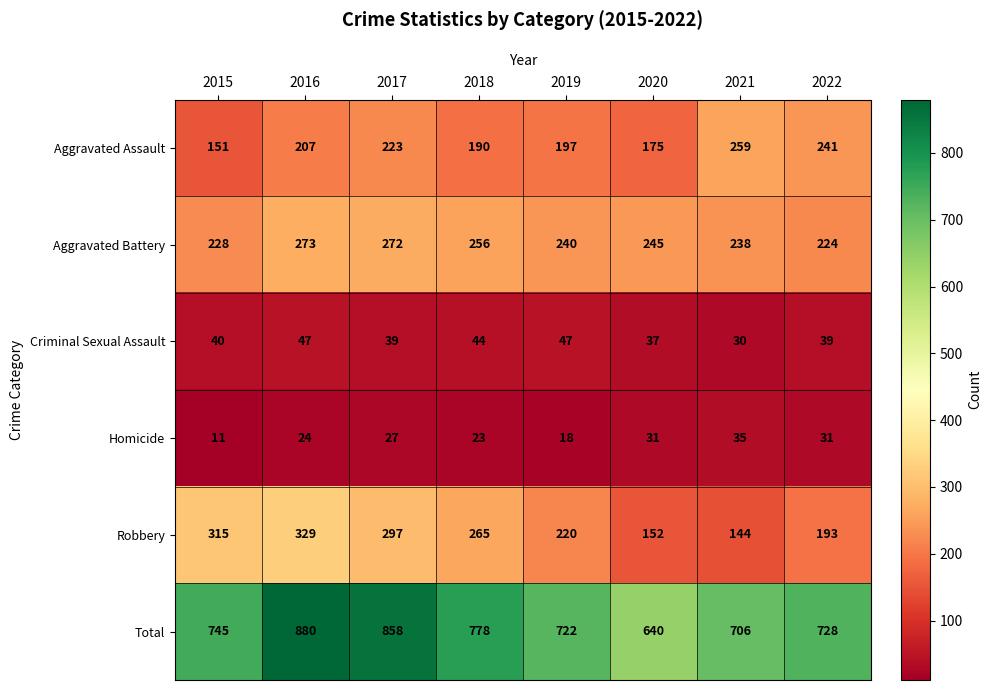

Rank the series at 2022 from highest to lowest value.

Total, Aggravated Assault, Aggravated Battery, Robbery, Criminal Sexual Assault, Homicide